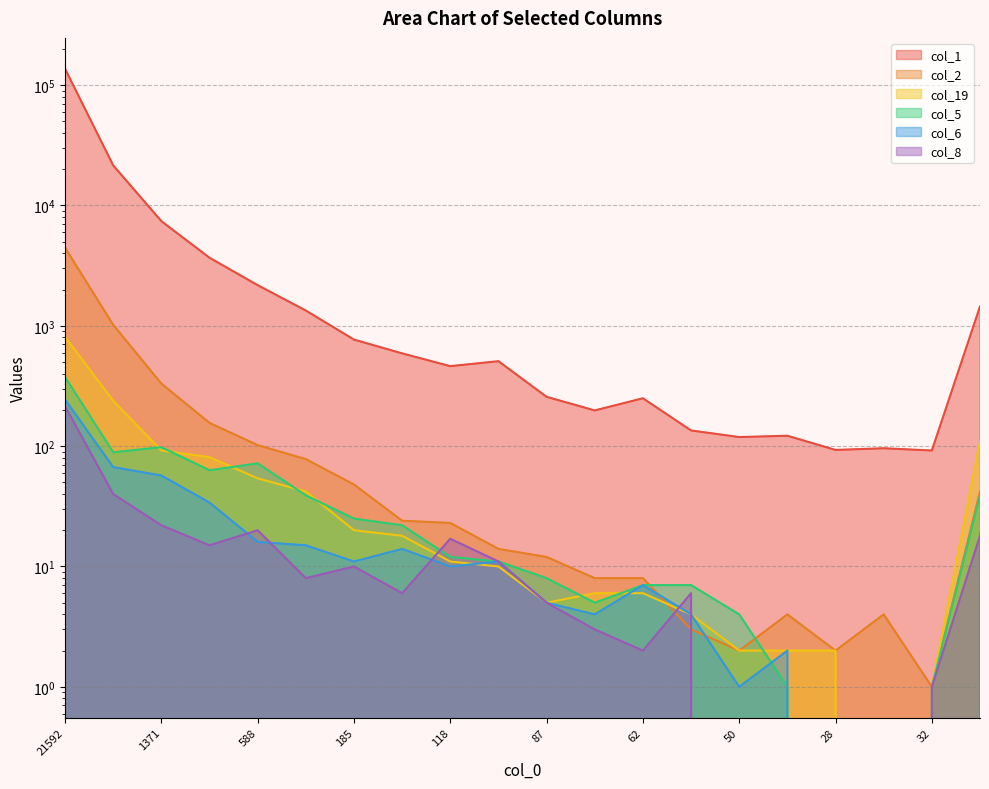

True or false: col_19 has a value of 7 at 166.

False